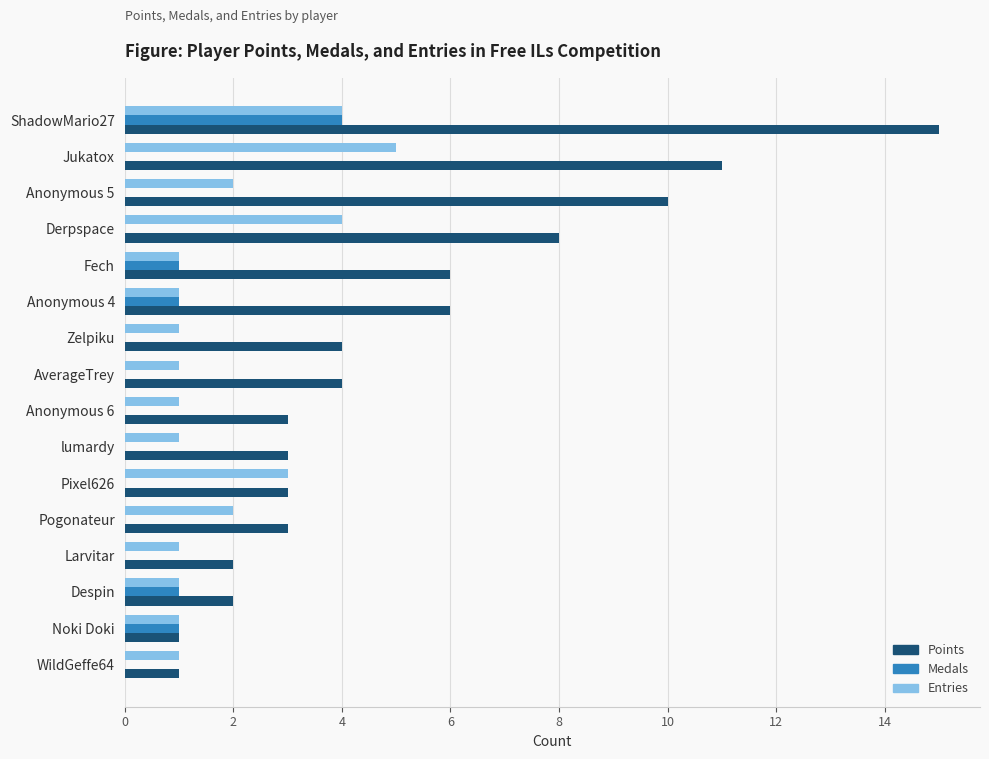

What is the total value across all series at lumardy?

4